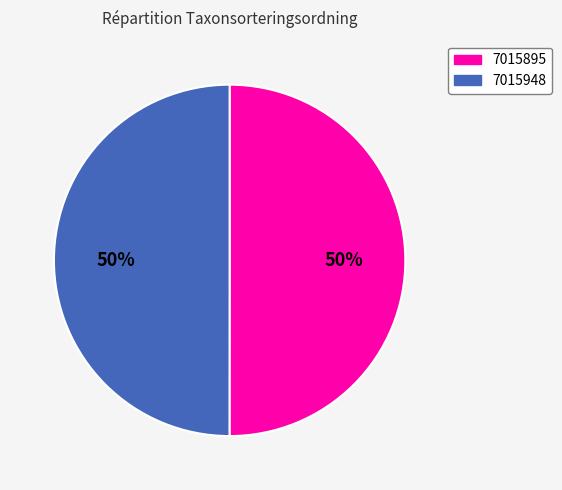

Combined, do 7015948 and 7015895 account for over 50%?

Yes